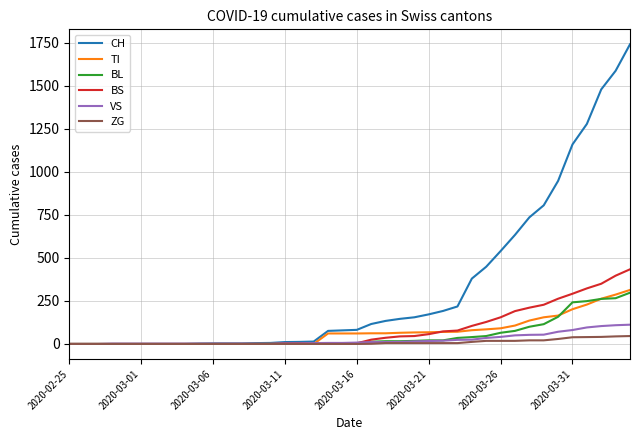

What is the difference between the maximum and minimum values in the VS series?

112